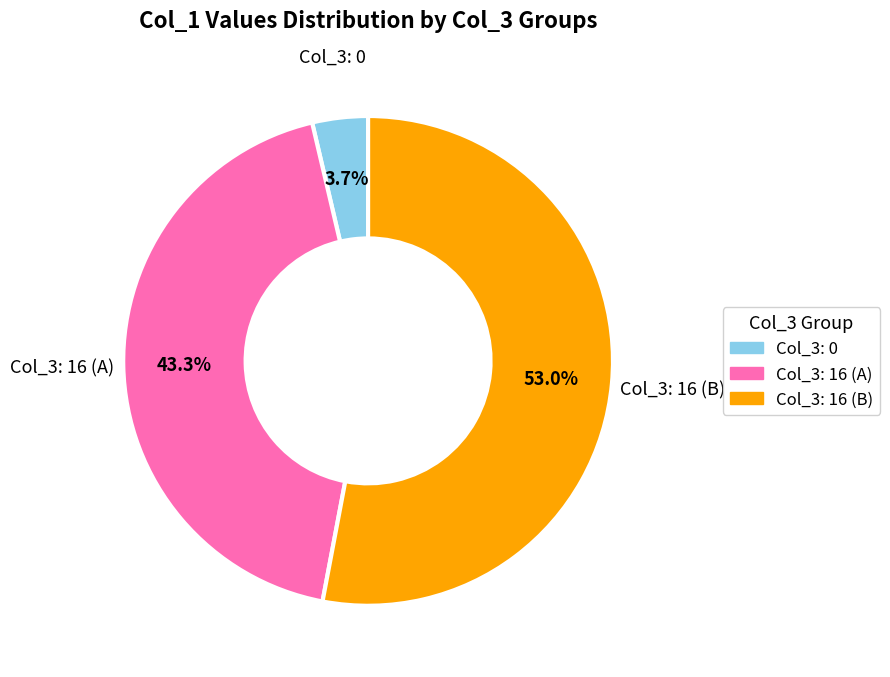

Count the number of slices in the pie.

3